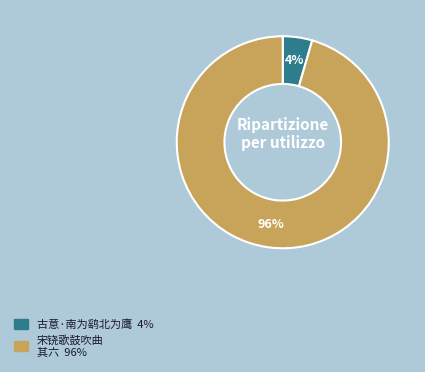

To the nearest percent, what is the average slice percentage?

50%